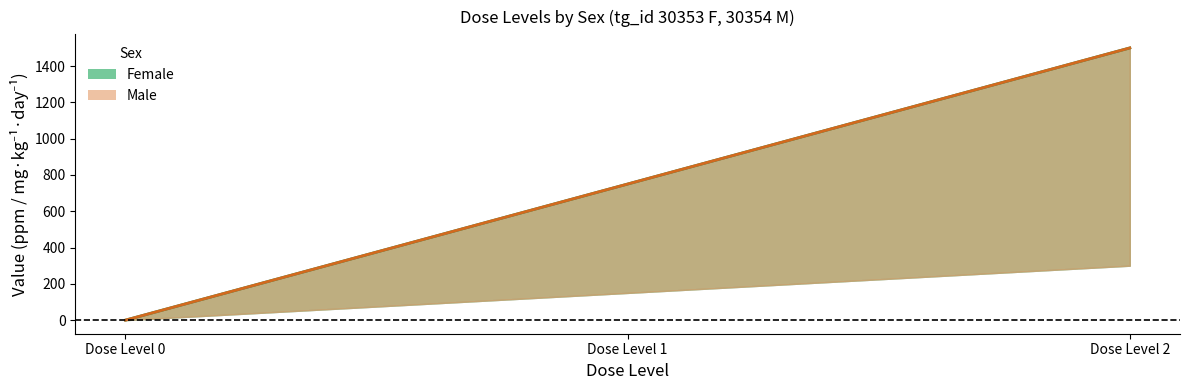

At Dose Level 2, list the series in order from smallest to largest.

Female (dose_adjusted), Male (dose_adjusted)